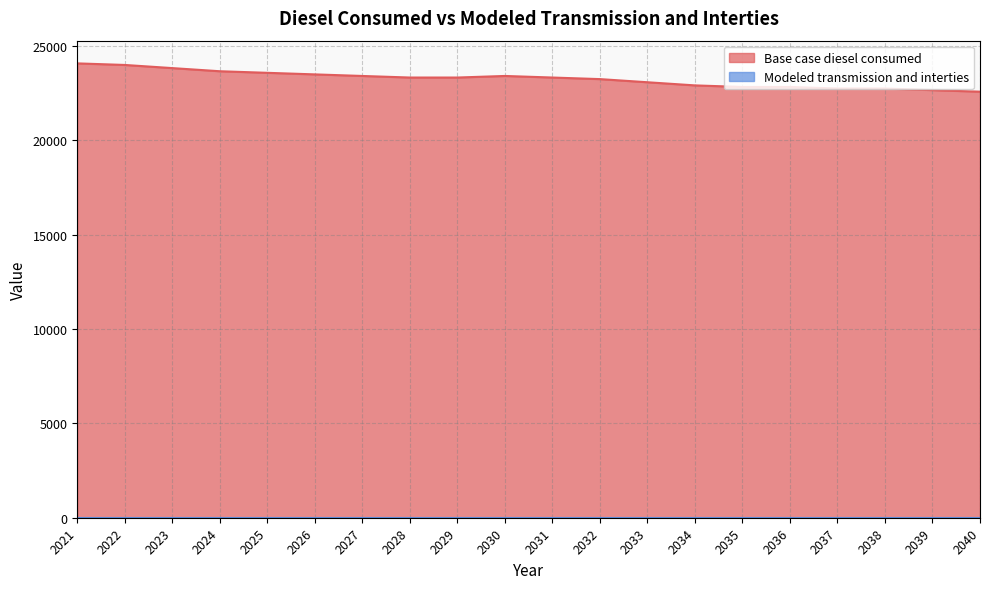

The chart shows a value of 23333.3 at 2029. True or false?

True